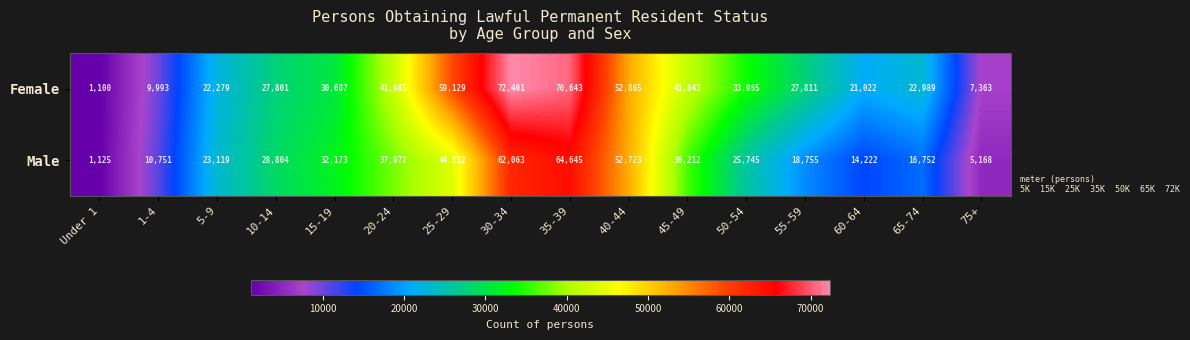

The value of Male at 30-34 is 62063. True or false?

True